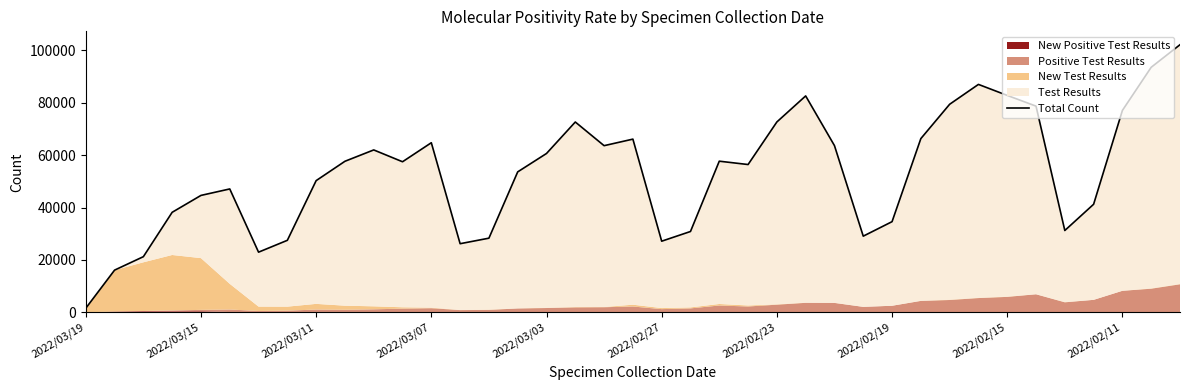

What is the maximum value shown in the chart?

102097